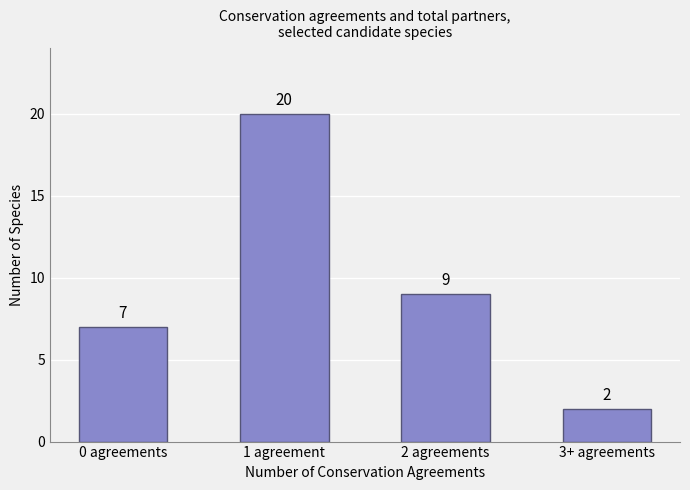

The chart shows a value of 20 at 1 agreement. True or false?

True